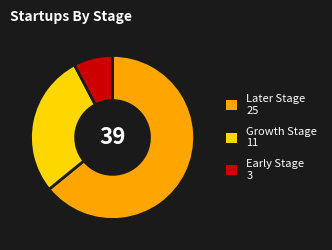

Which slice is the smallest?

Early Stage